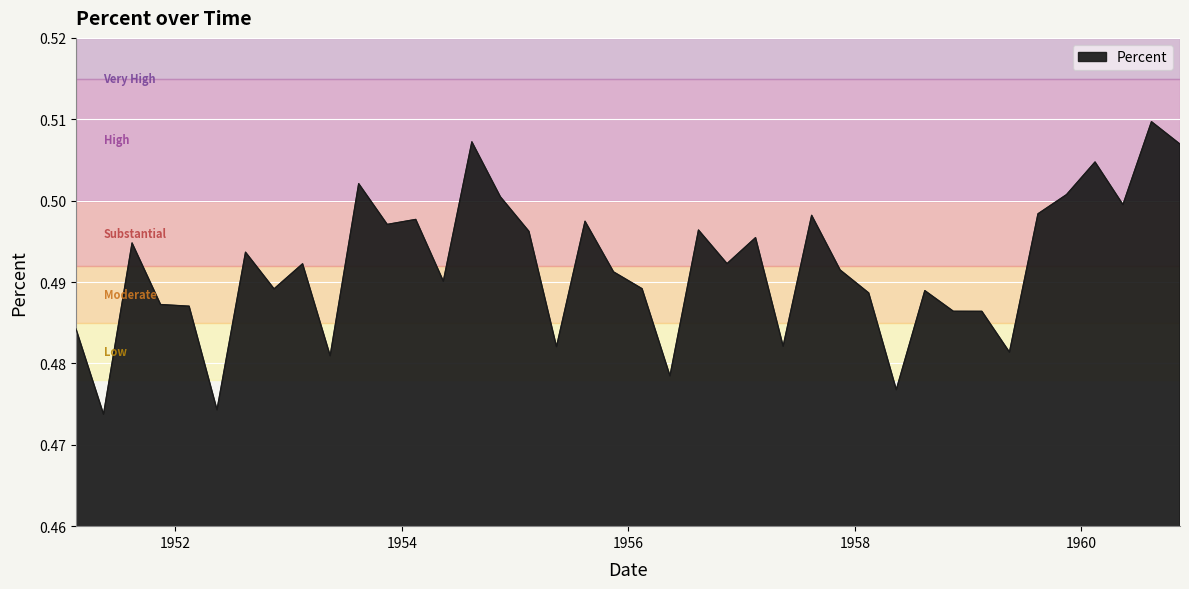

Which category has the highest value across all series?

1960-08-15